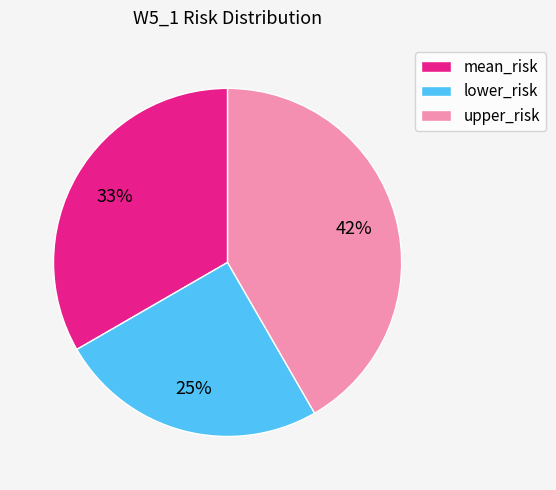

What percentage is the upper_risk slice, to the nearest percent?

42%